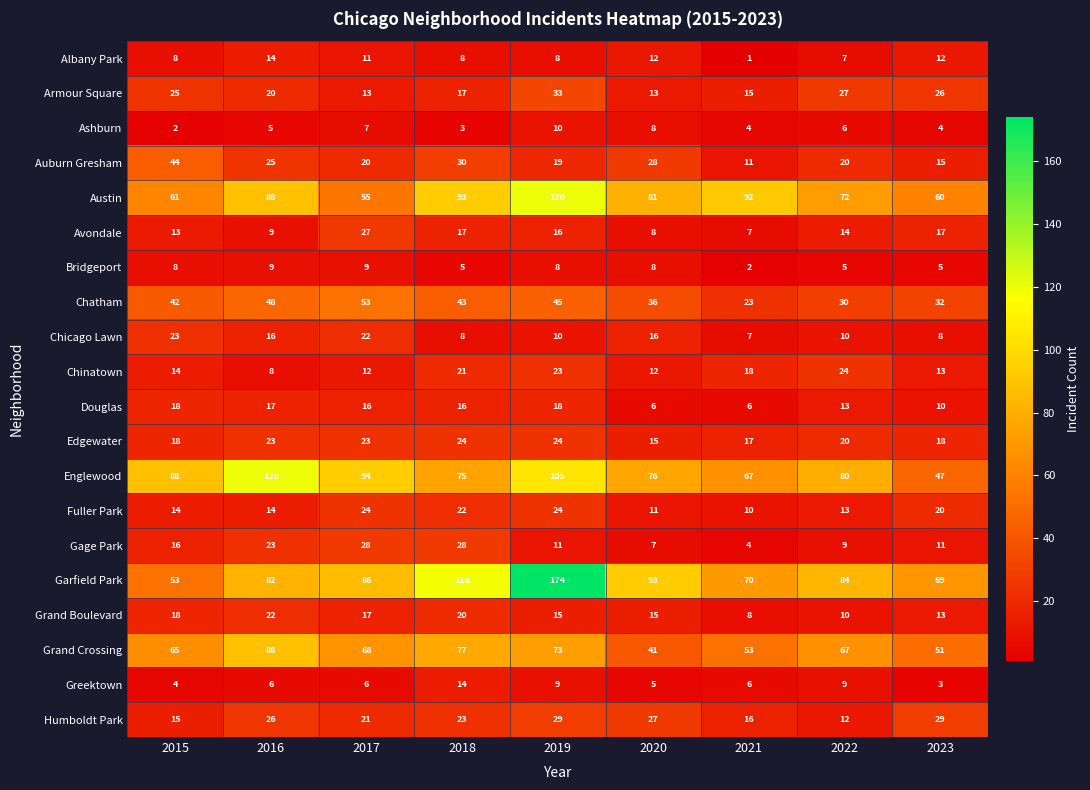

How many values in the Edgewater series are below 20?

4